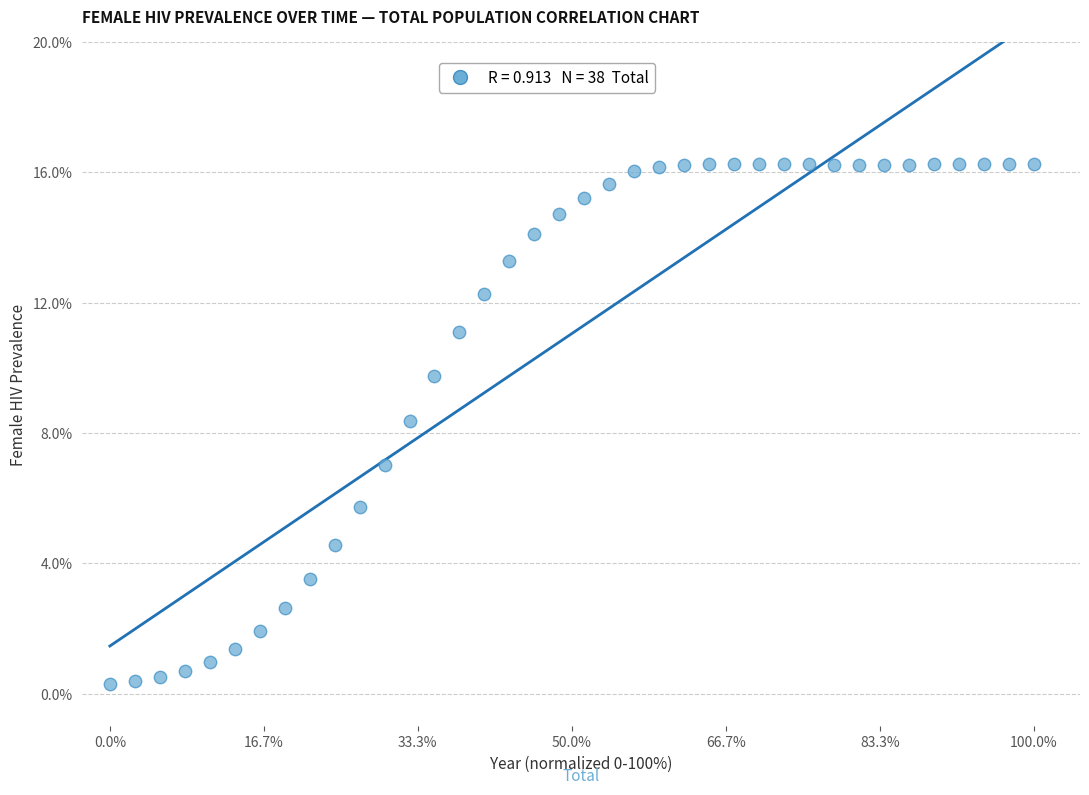

What Y value in the scatter plot is closest to 8?

8.4